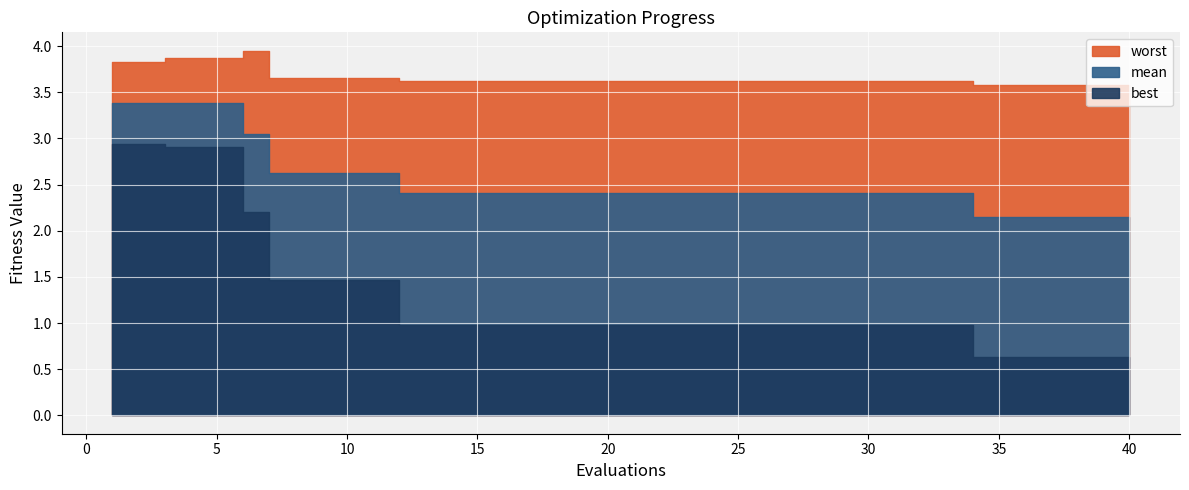

At which label is worst closest to 3?

34